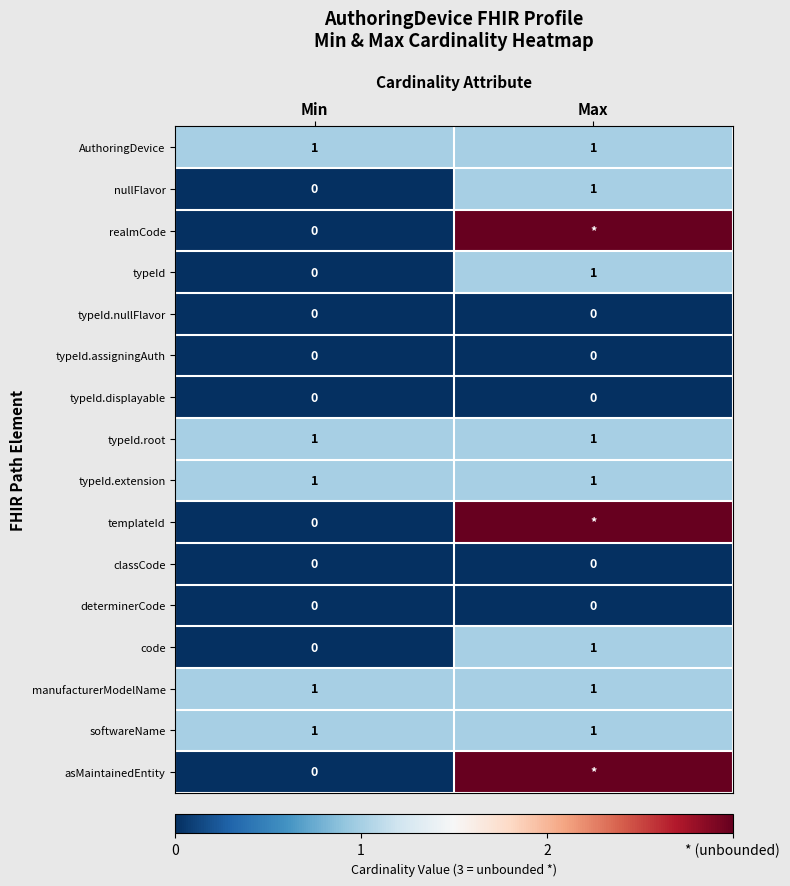

What is the total value across all series at Min?

5